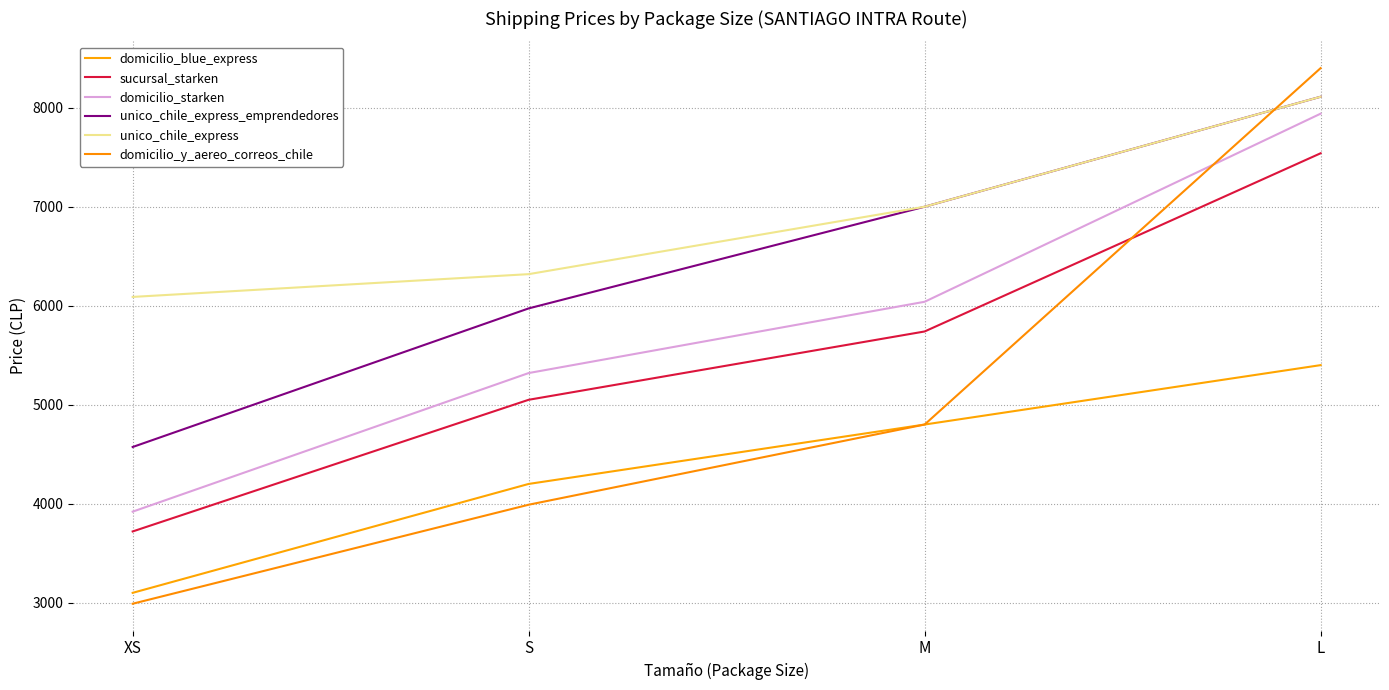

What is the value of the sucursal_starken point at the 3rd from the left?

5740